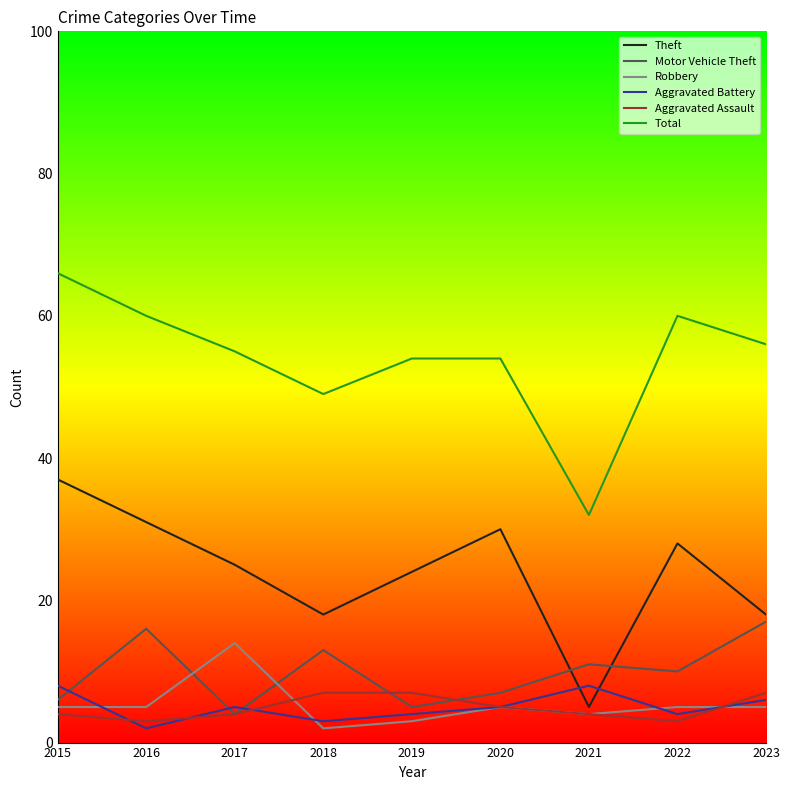

Rank the series by their maximum value, from highest to lowest.

Total, Theft, Motor Vehicle Theft, Robbery, Aggravated Battery, Aggravated Assault